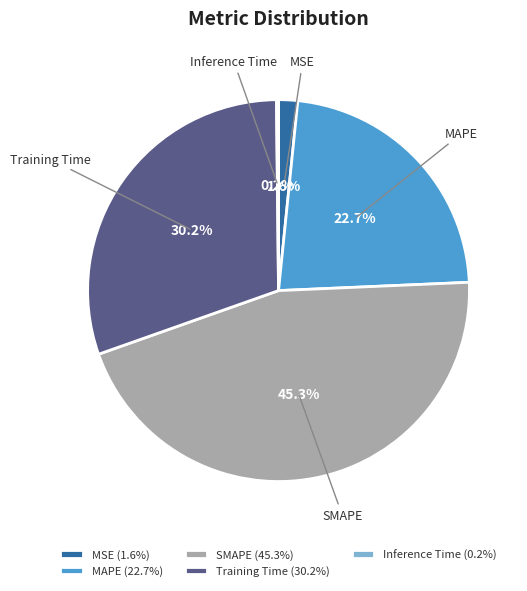

What percentage do MAPE and SMAPE together represent?

68.0%